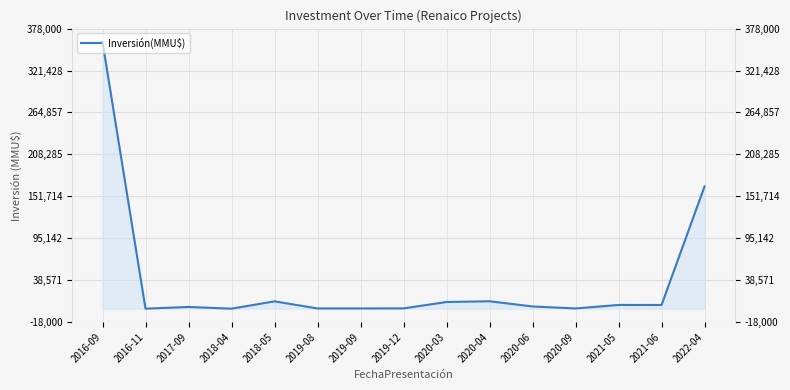

At which category does the chart reach its peak across all series?

2016-09